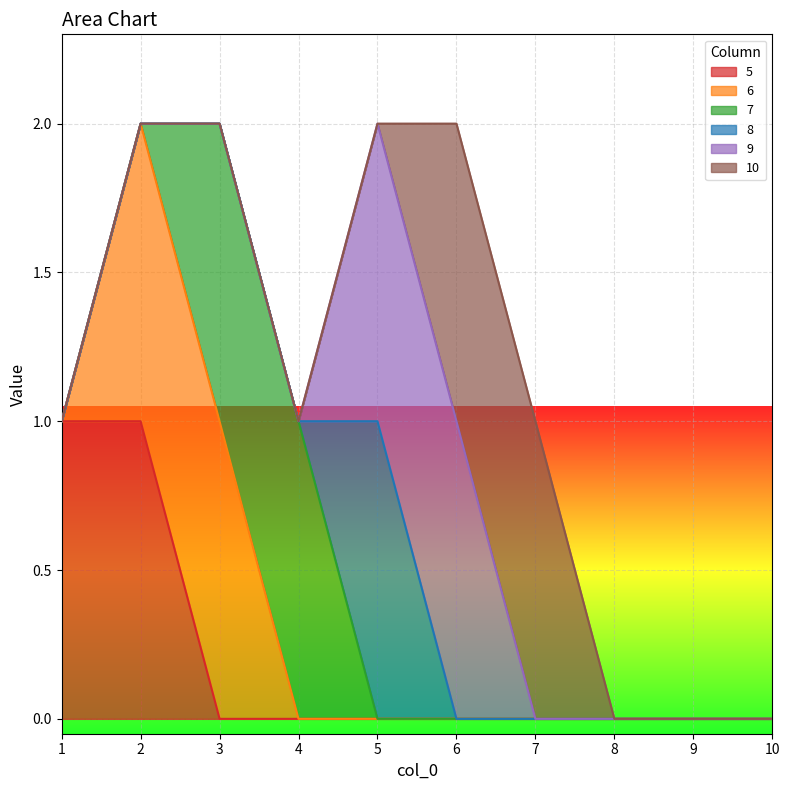

What are all the series names shown in the legend?

5, 6, 7, 8, 9, 10